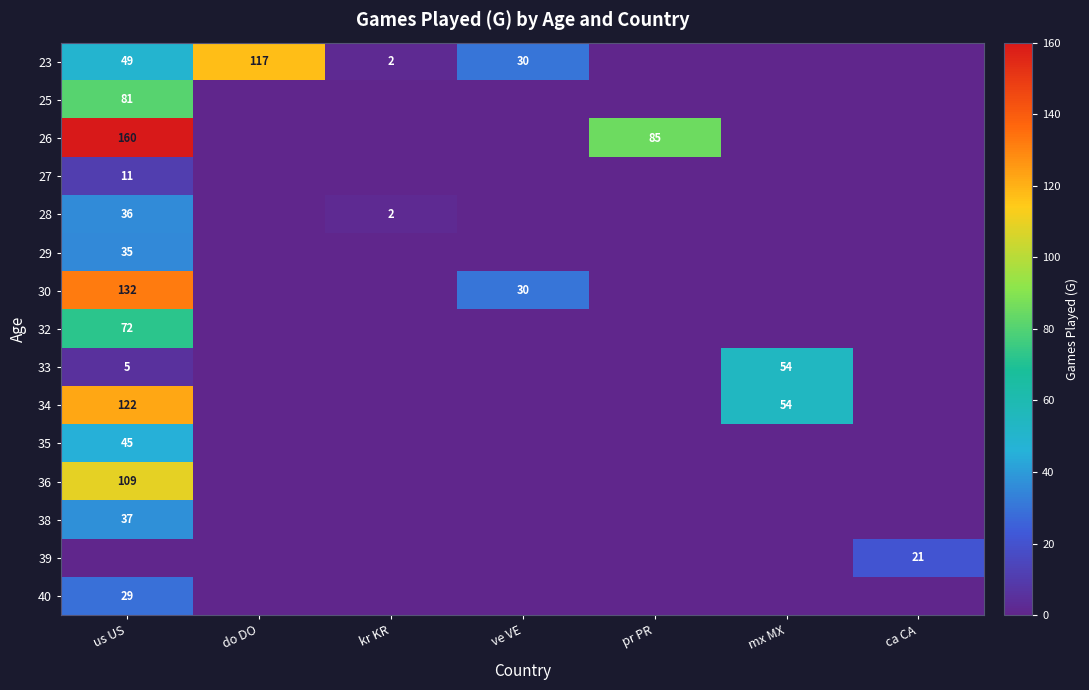

Is the value of 35 at us US greater than the value of 28 at us US?

Yes